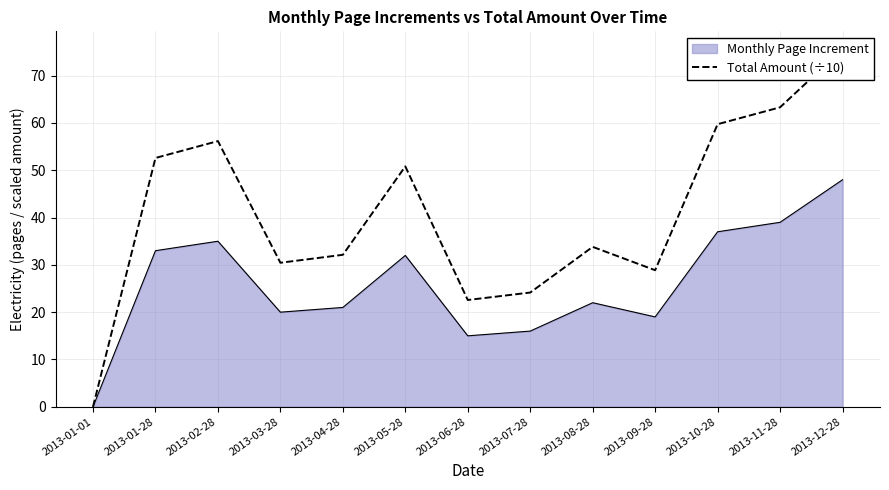

Which has a higher value, 2013-11-28 or 2013-08-28?

2013-11-28